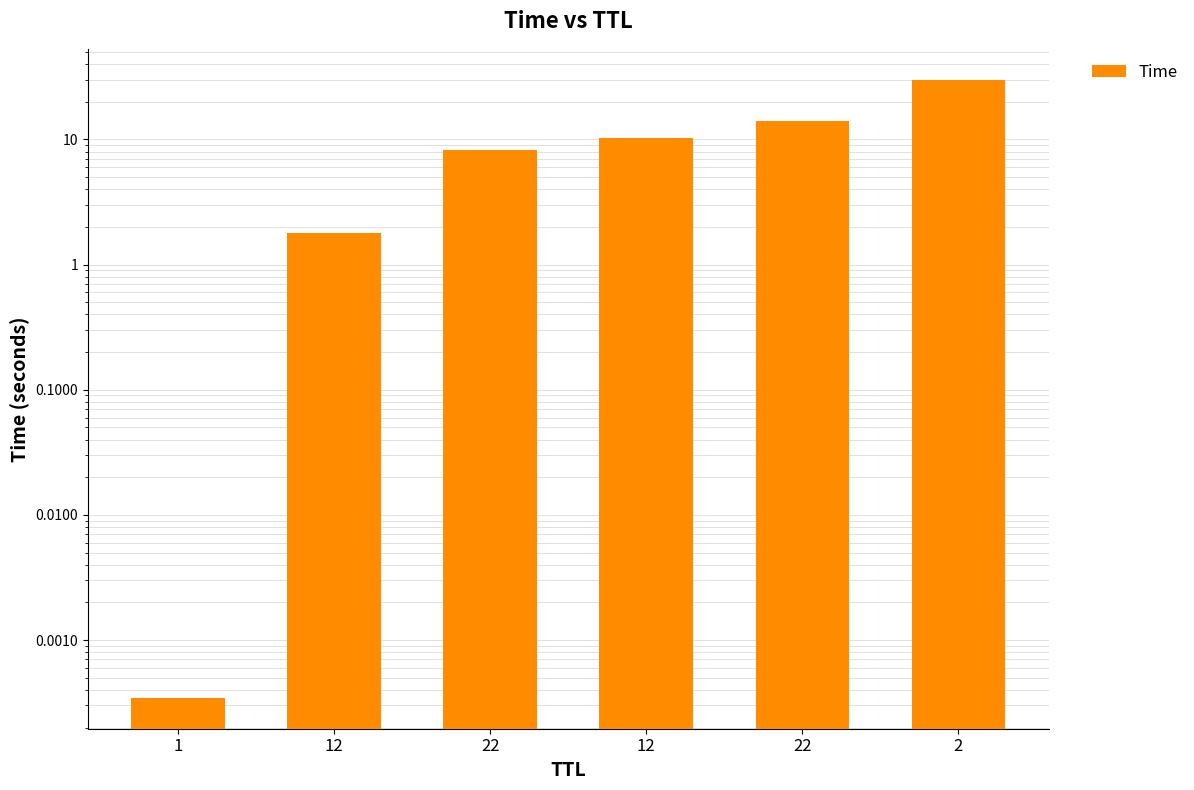

At which category does the chart reach its peak across all series?

2